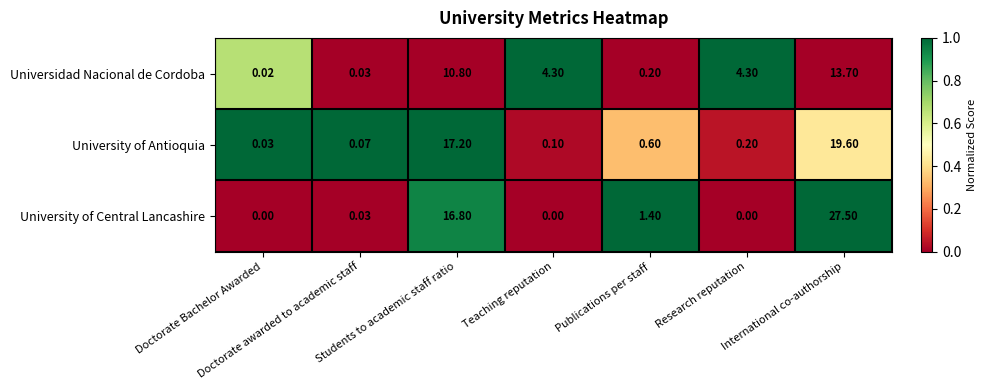

Rank the series by their maximum value, from highest to lowest.

University of Central Lancashire, University of Antioquia, Universidad Nacional de Cordoba